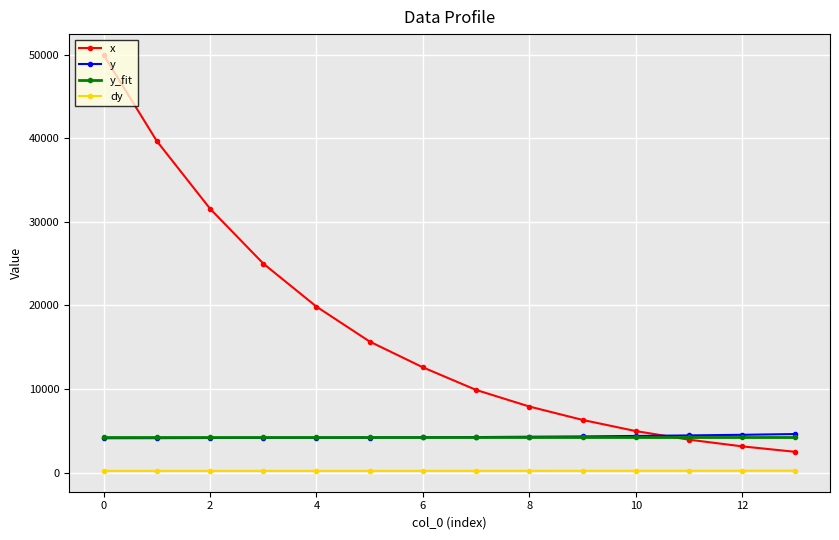

Which series has the widest spread of values?

x